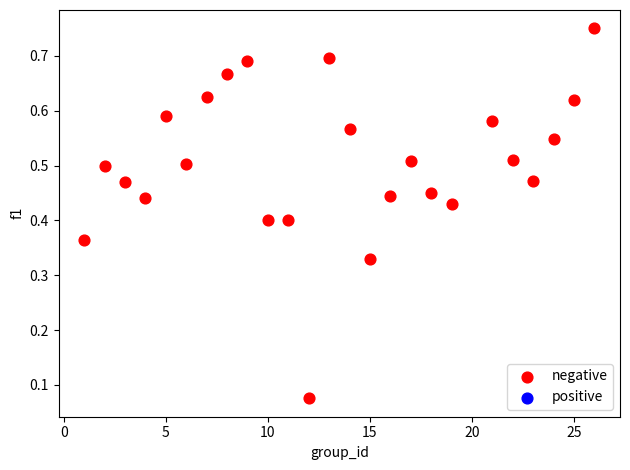

What is the range of X values (max minus min)?

25.0